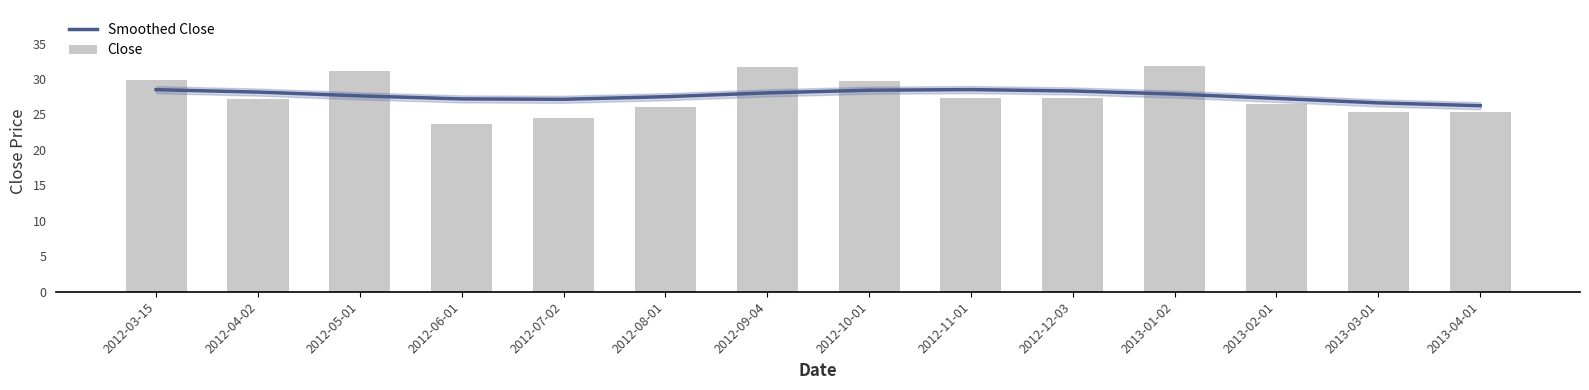

What is the average value of the Close series?

27.7